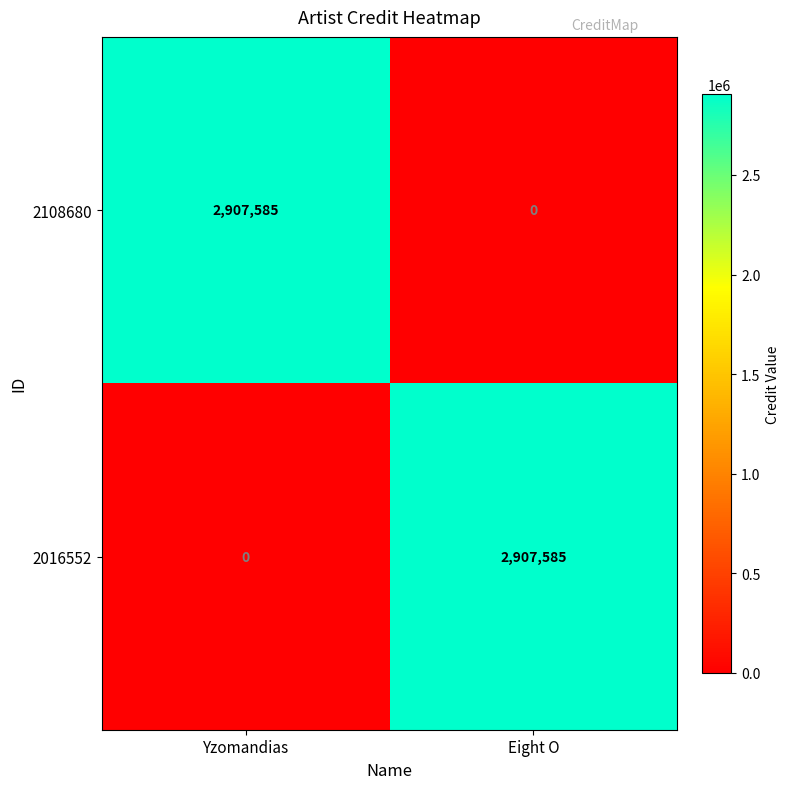

What is the difference between the highest and lowest values at Eight O?

2907585